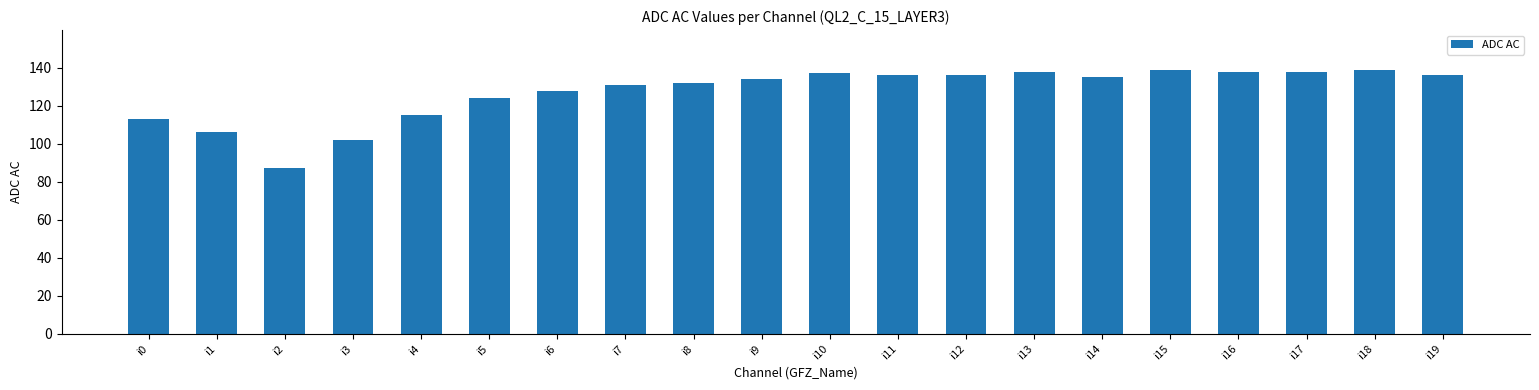

Is it true that the value at i14 is 135?

True